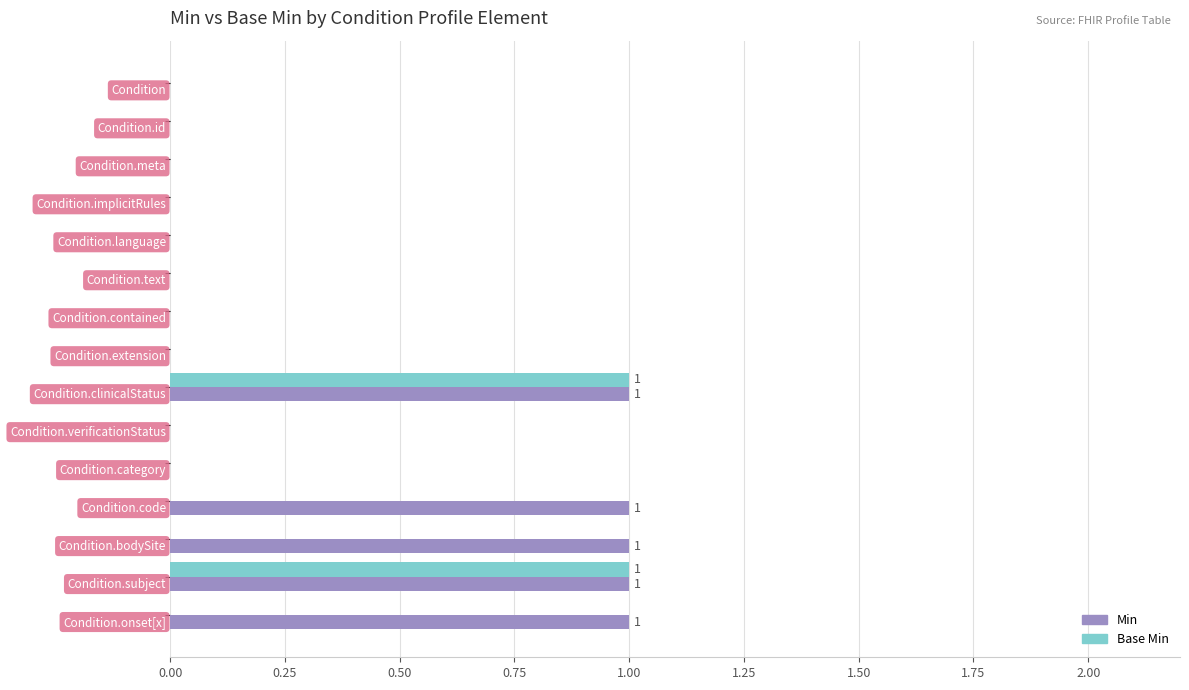

What is the sum of all Min values?

5